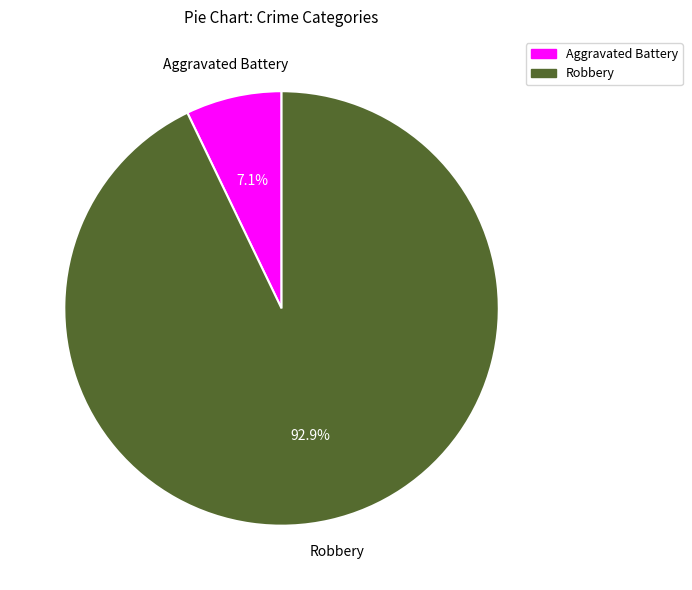

Does any single category account for the majority?

Yes